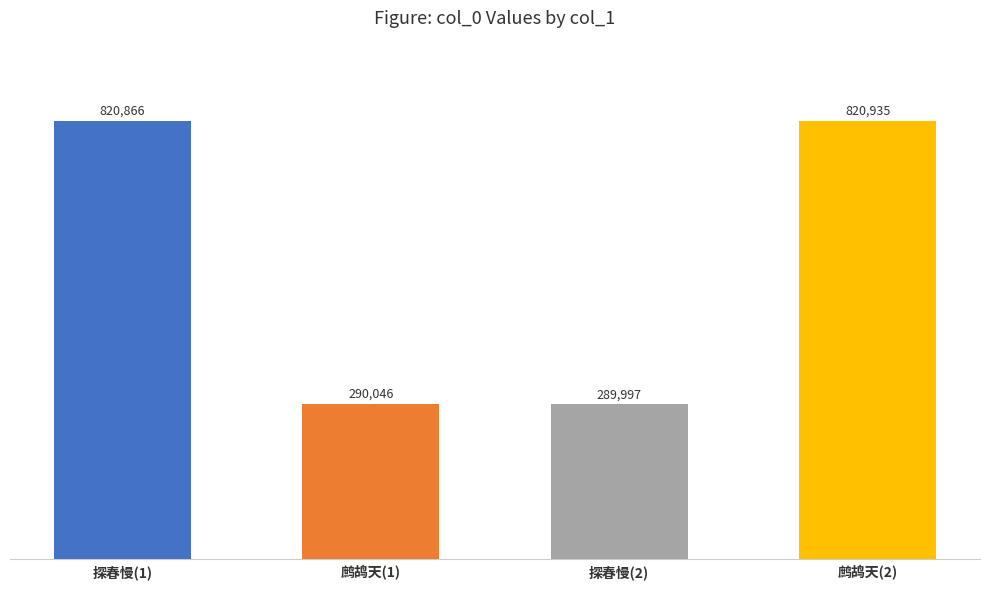

The chart shows a value of 289997 at 探春慢(2). True or false?

True